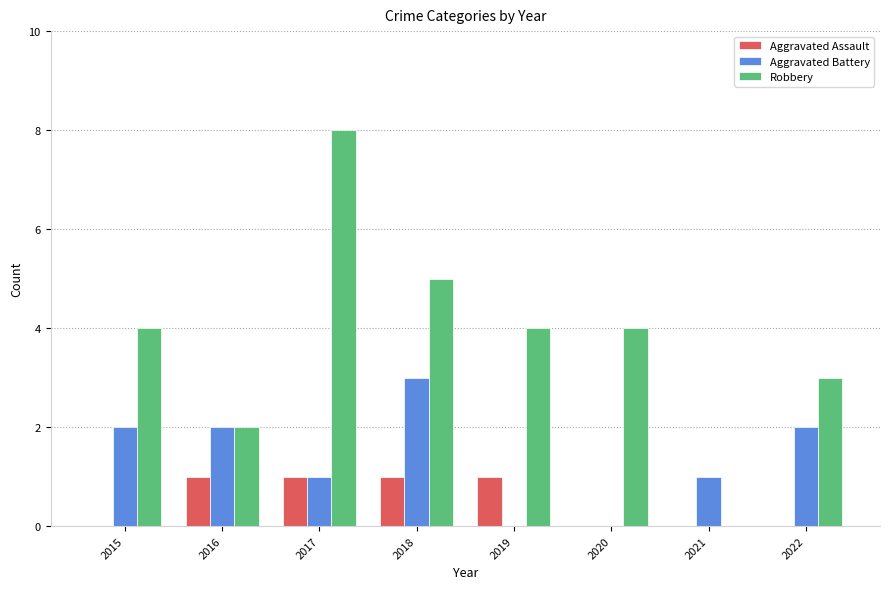

What is the sum of all Aggravated Battery values?

11